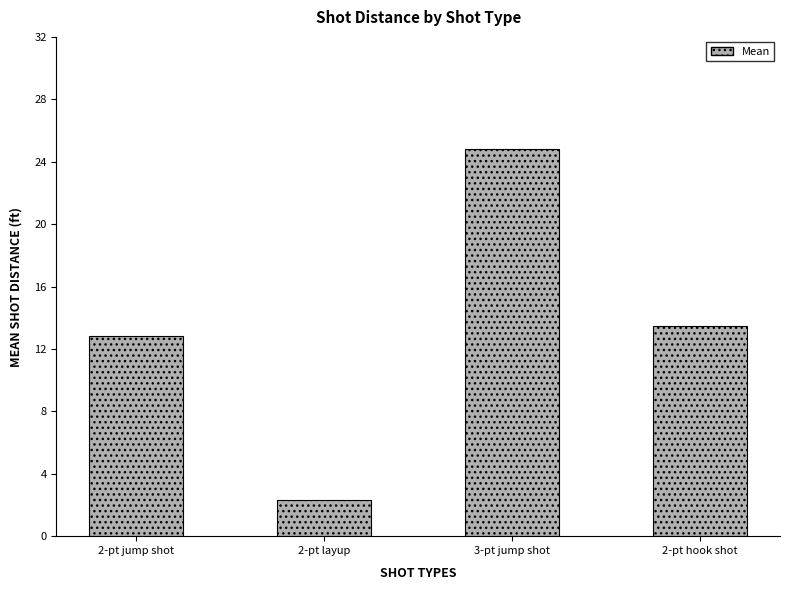

How many series are shown in this chart?

1